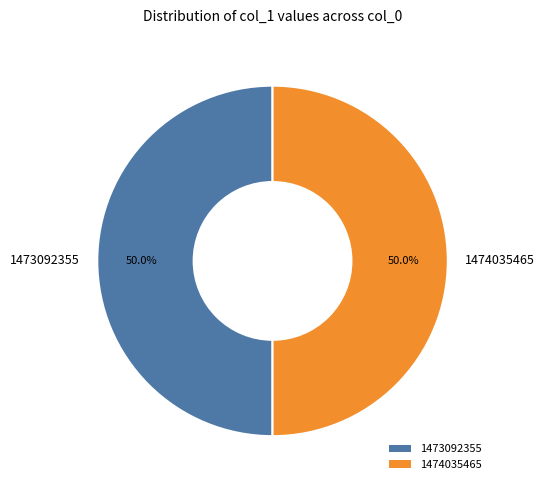

Approximately how many times larger is the value at 1474035465 compared to 1473092355?

1.0